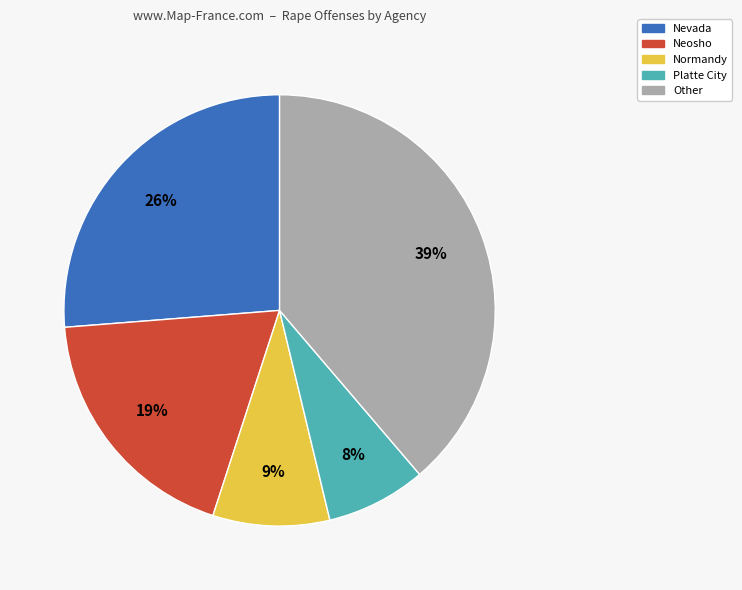

How many slices are in this pie chart?

5